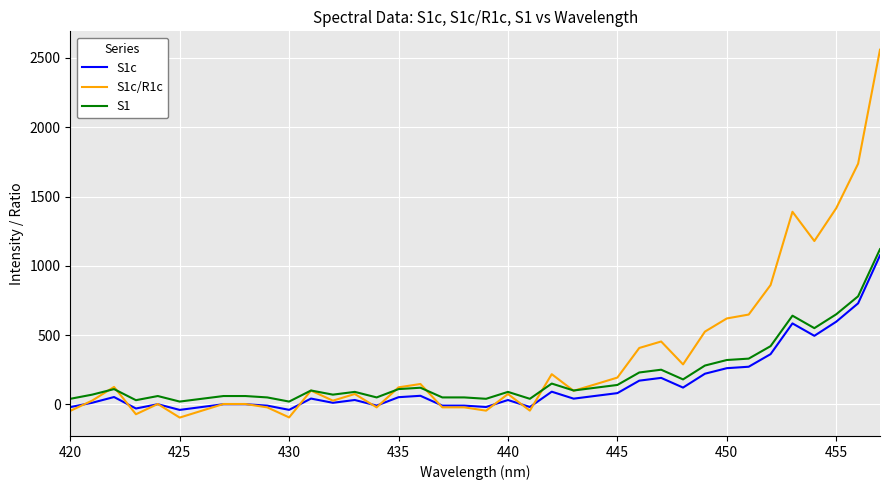

True or false: S1c has more than 2 points higher than both neighbors.

True